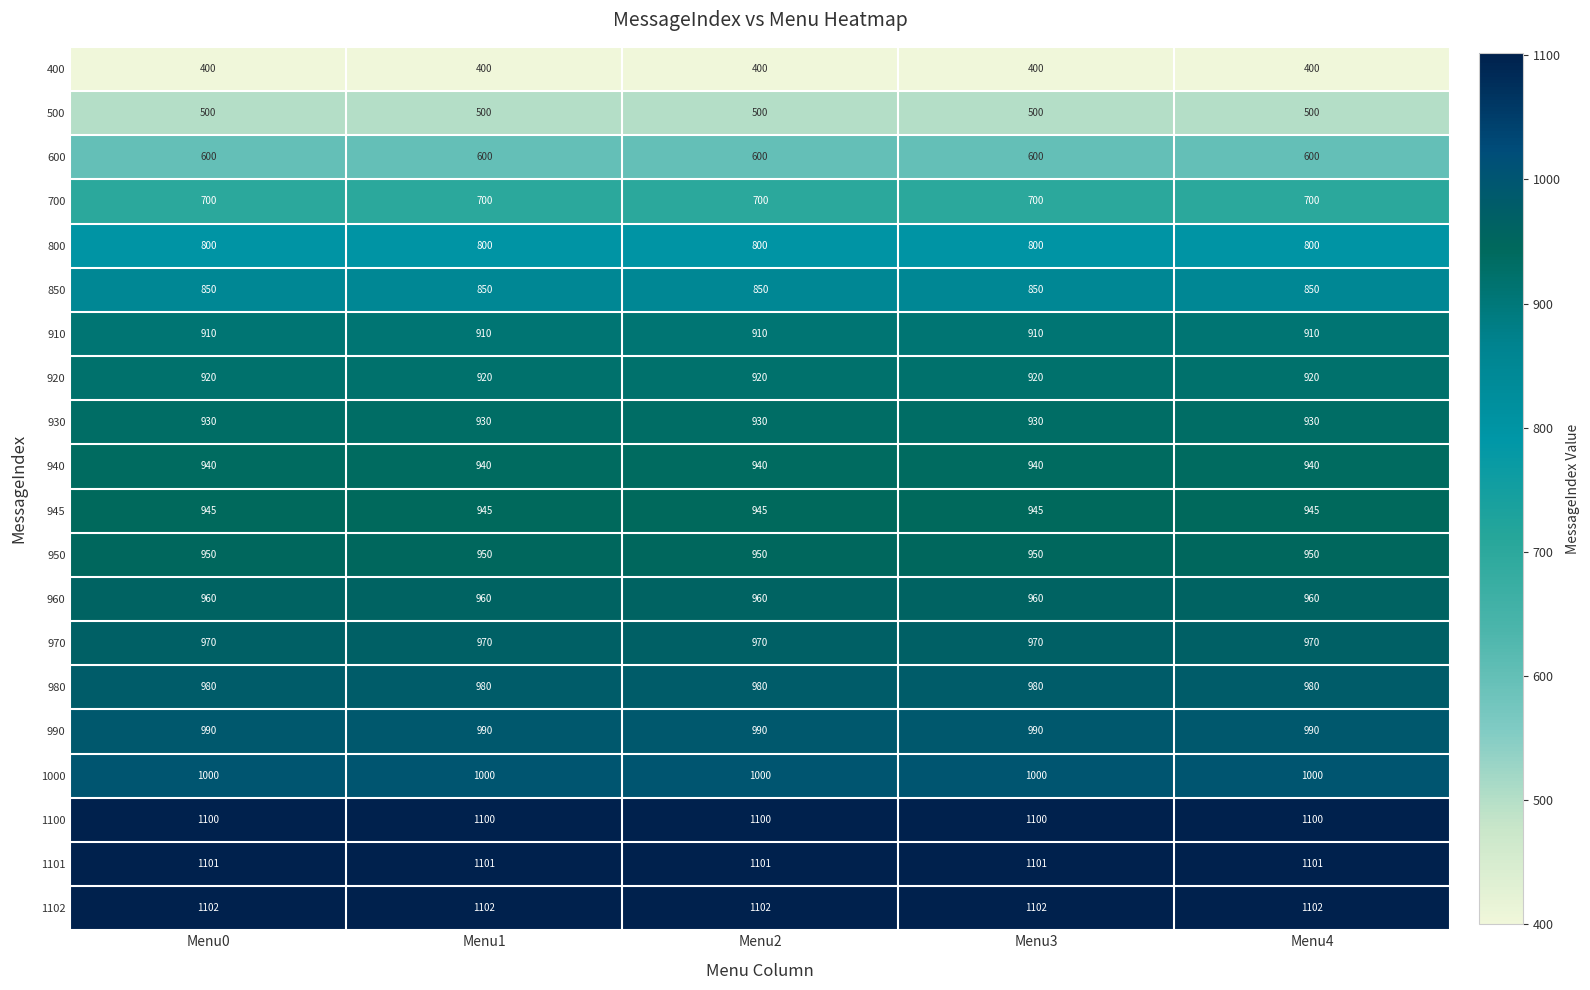

At how many categories does at least one series exceed 1066?

5